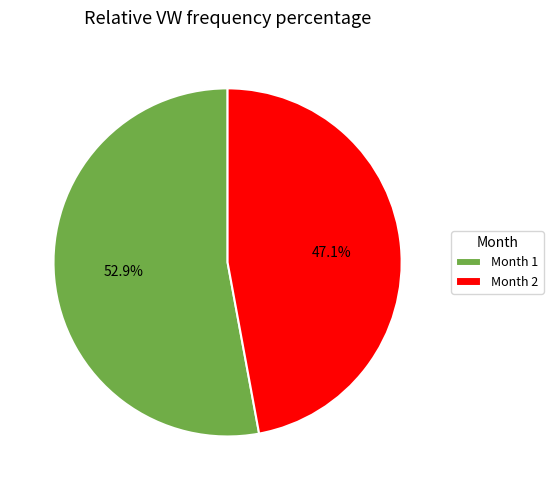

What percentage is NOT represented by Month 2?

52.9%